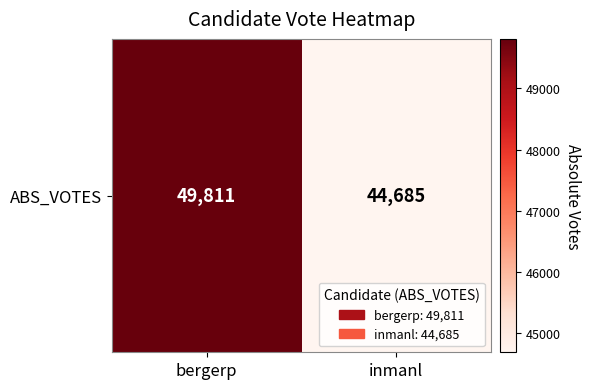

True or false: the data shows 20655 at bergerp.

False